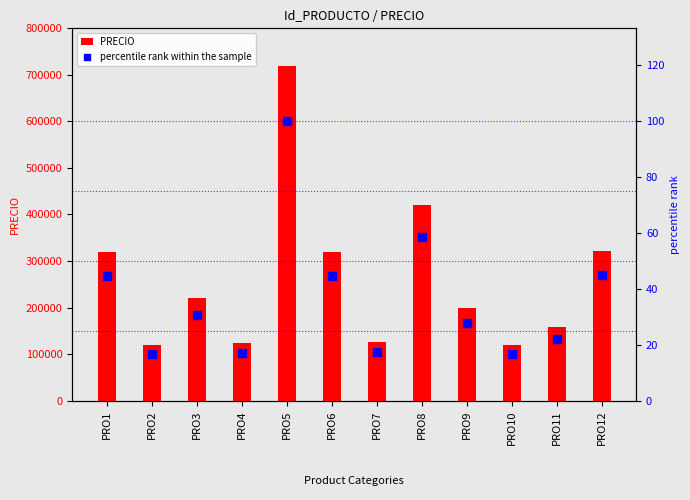

Is the value of PRECIO at PRO10 greater than the value of percentile rank within the sample at PRO2?

Yes